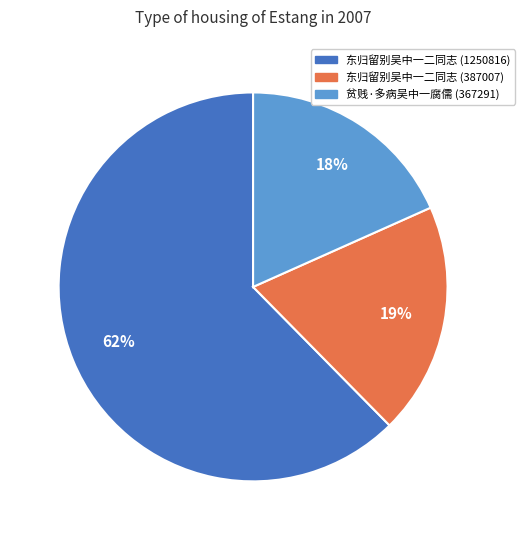

Is there any slice that represents more than half of the pie?

Yes